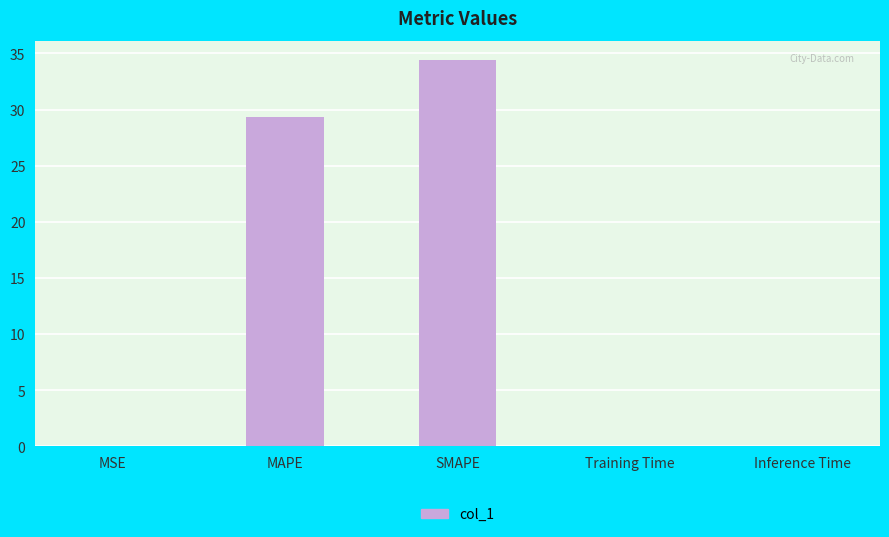

What is the sum of all values?

63.8